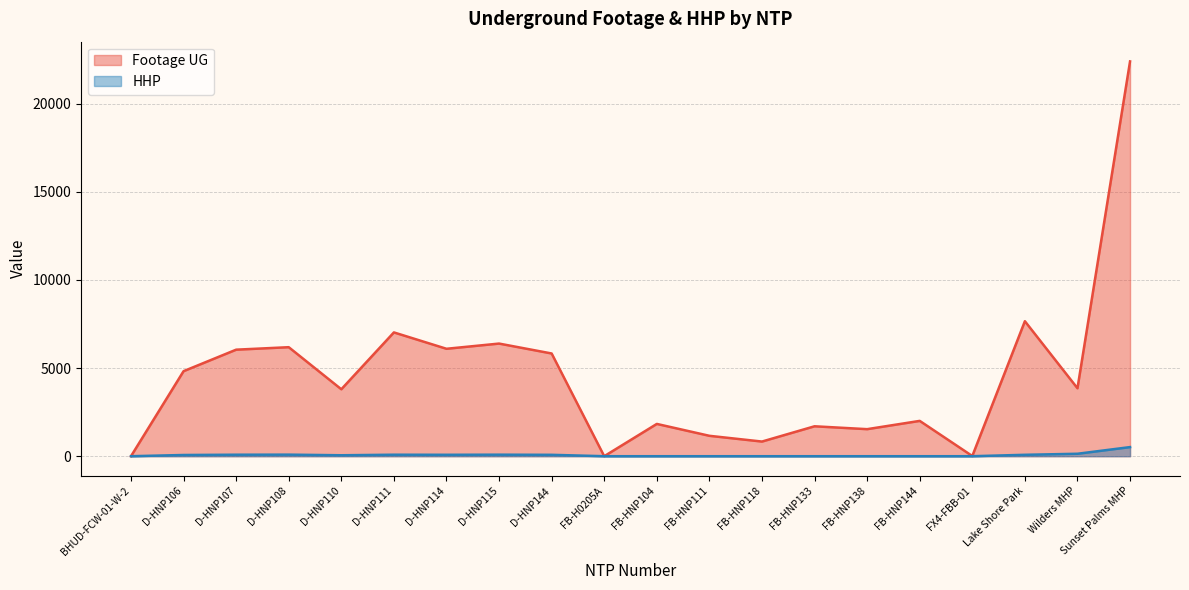

Reading right to left, transcribe all the data shown in this chart.

Footage UG: 22387	3853	7655	11	2003	1534	1697	831	1157	1831	0	5825	6387	6092	7020	3796	6182	6041	4822	0
HHP: 517	139	80	0	0	0	0	0	0	0	0	79	87	81	85	54	89	85	69	0